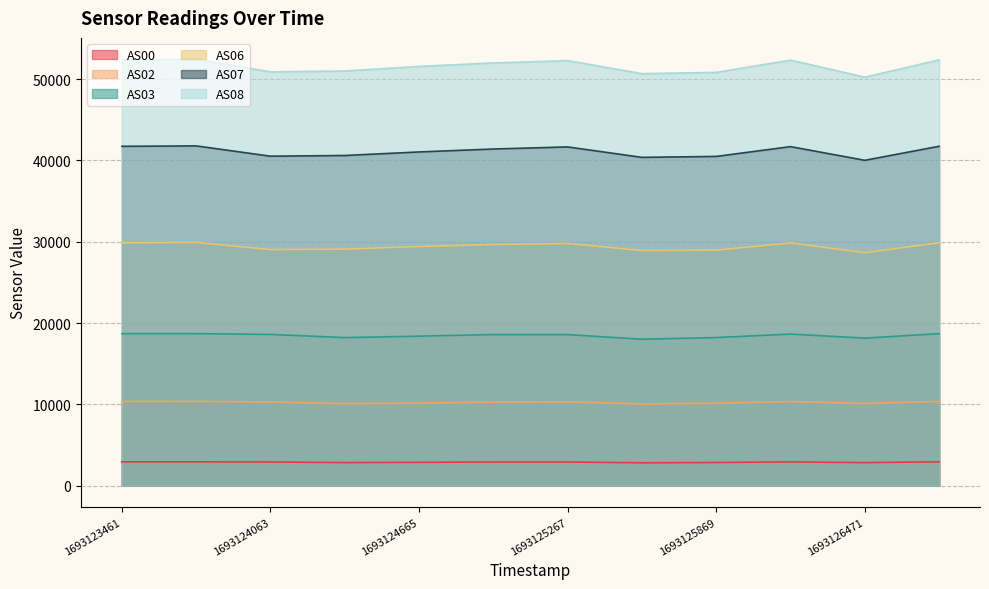

Which series has the largest range (max minus min)?

AS08